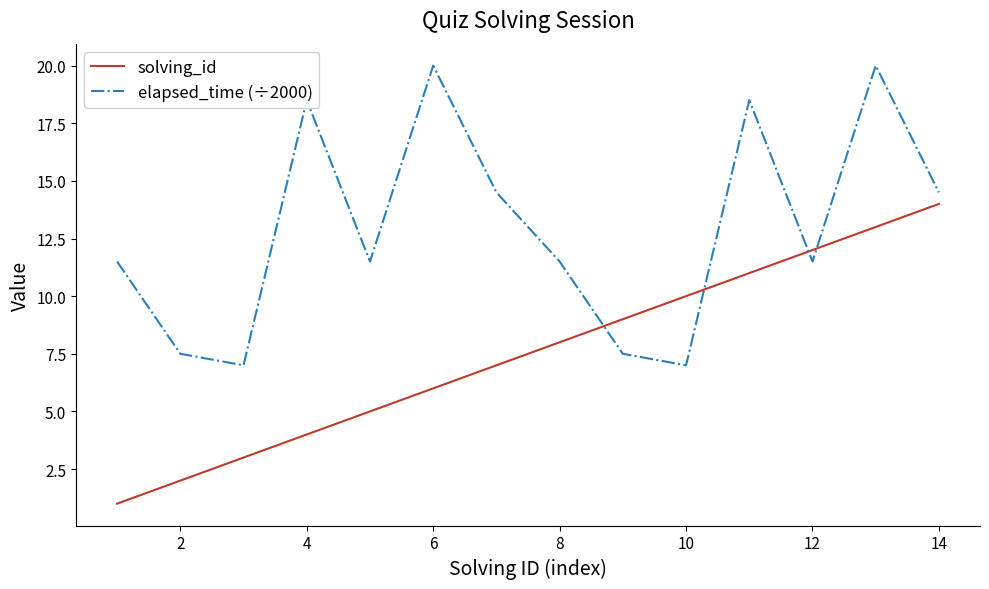

What is the maximum value shown in the chart?

20.0